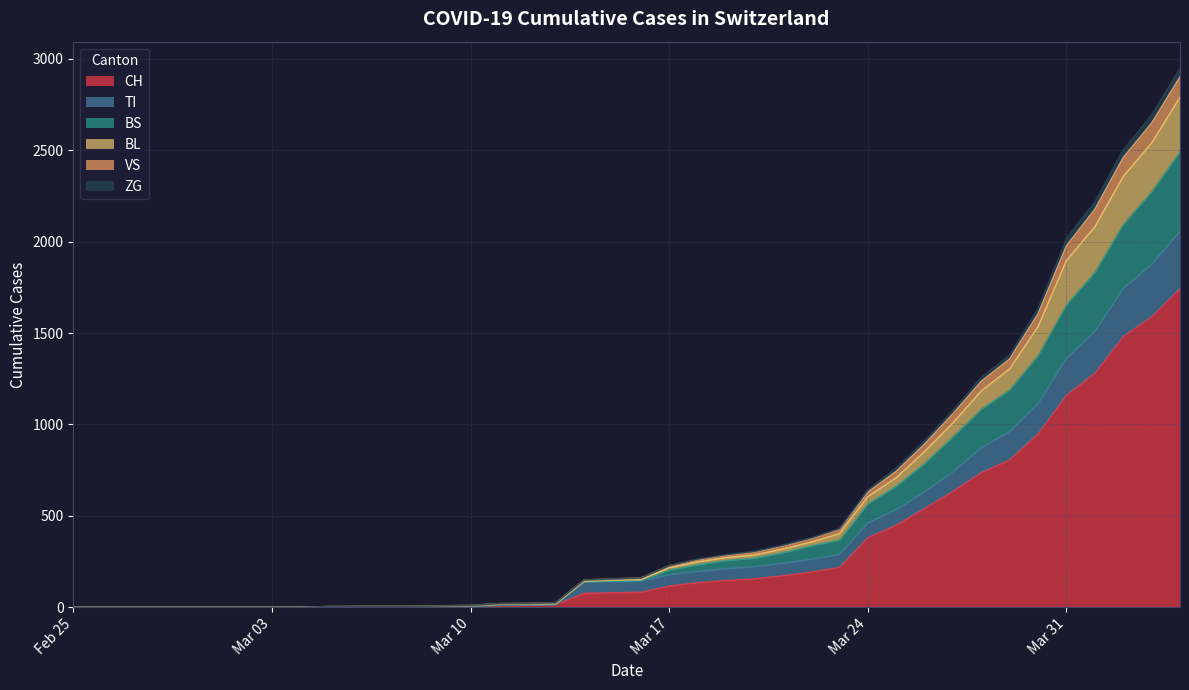

What is the maximum value for CH?

1742